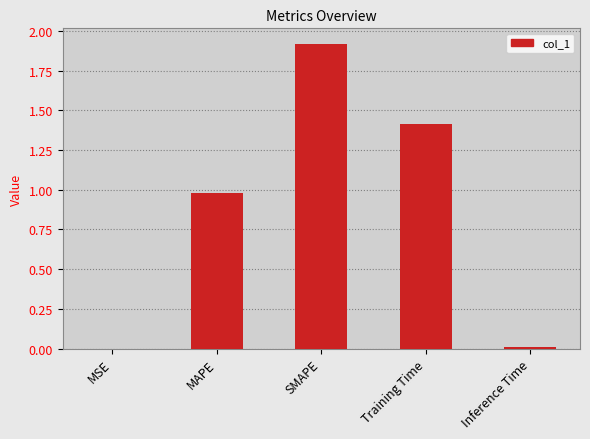

Which has a higher value, SMAPE or Training Time?

SMAPE